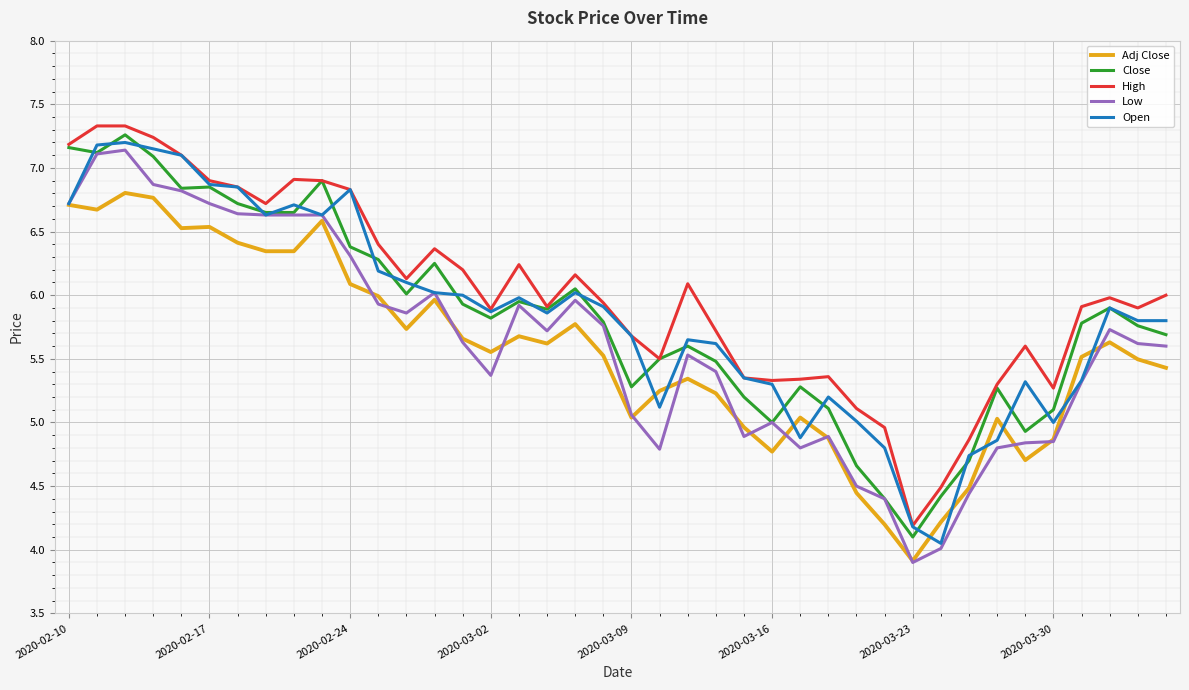

What is the maximum value shown in the chart?

7.3